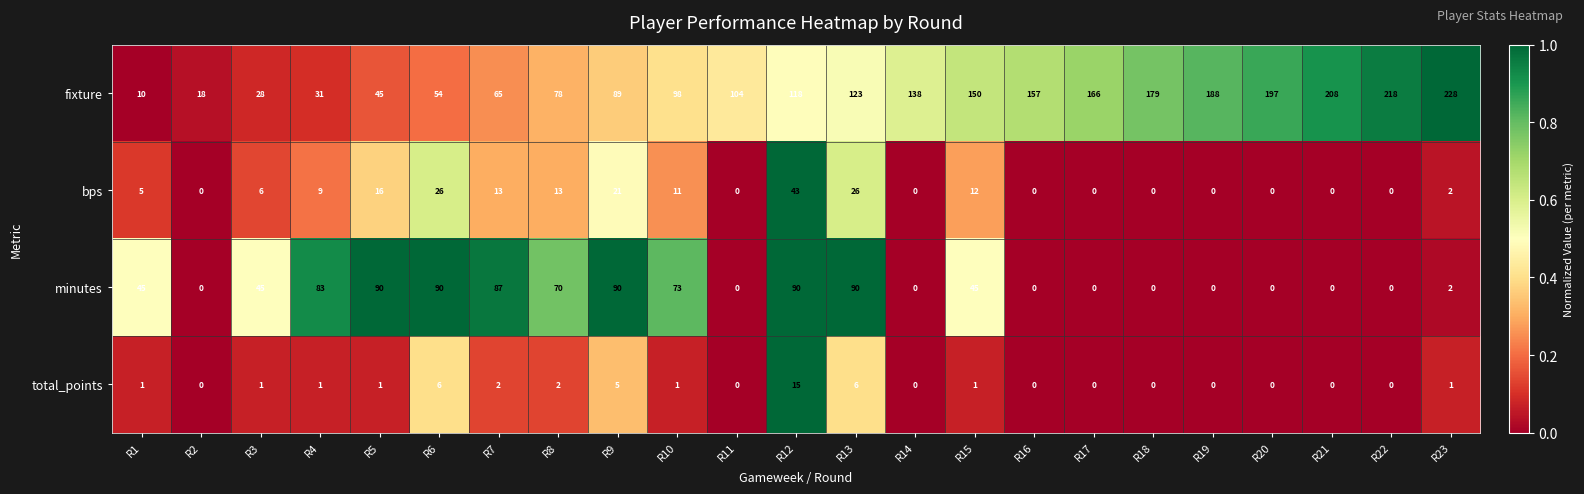

Which series changed the most between R2 and R18?

fixture